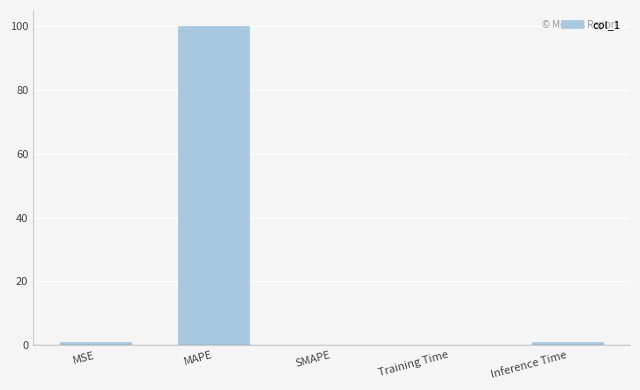

Read the value at MAPE.

100.0